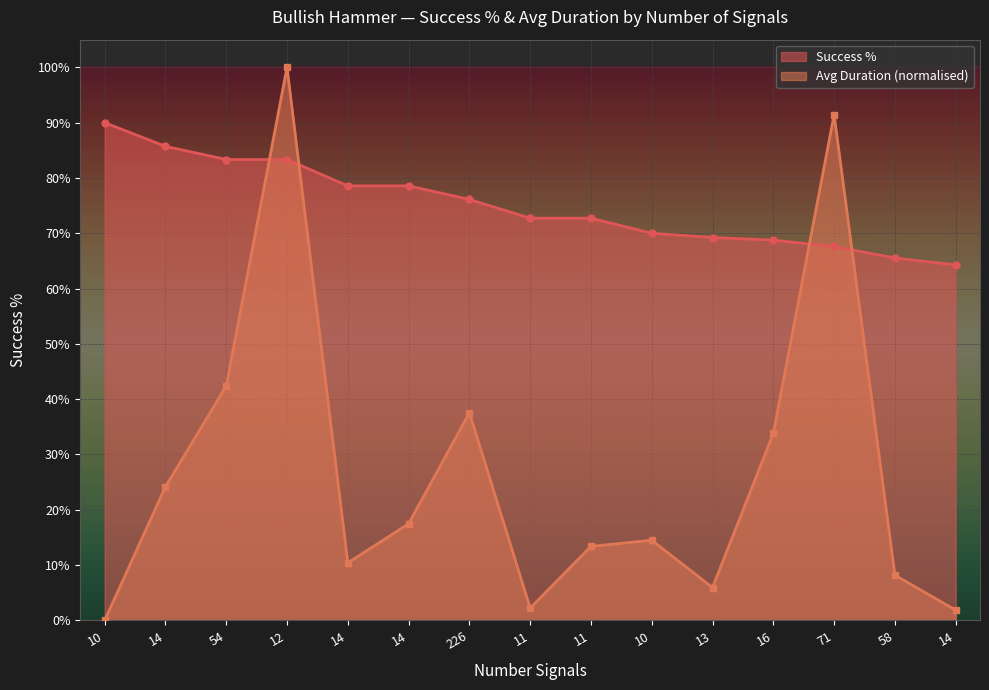

Rank the categories by Success % value from highest to lowest.

10, 14, 54, 12, 14, 14, 226, 11, 11, 10, 13, 16, 71, 58, 14